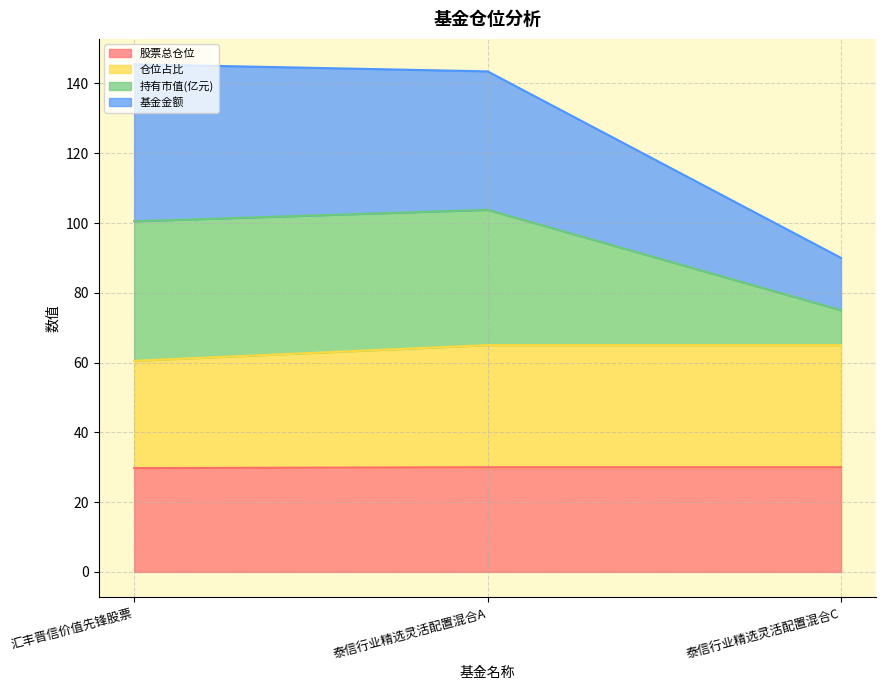

What is the lowest value of the 股票总仓位 series?

29.7